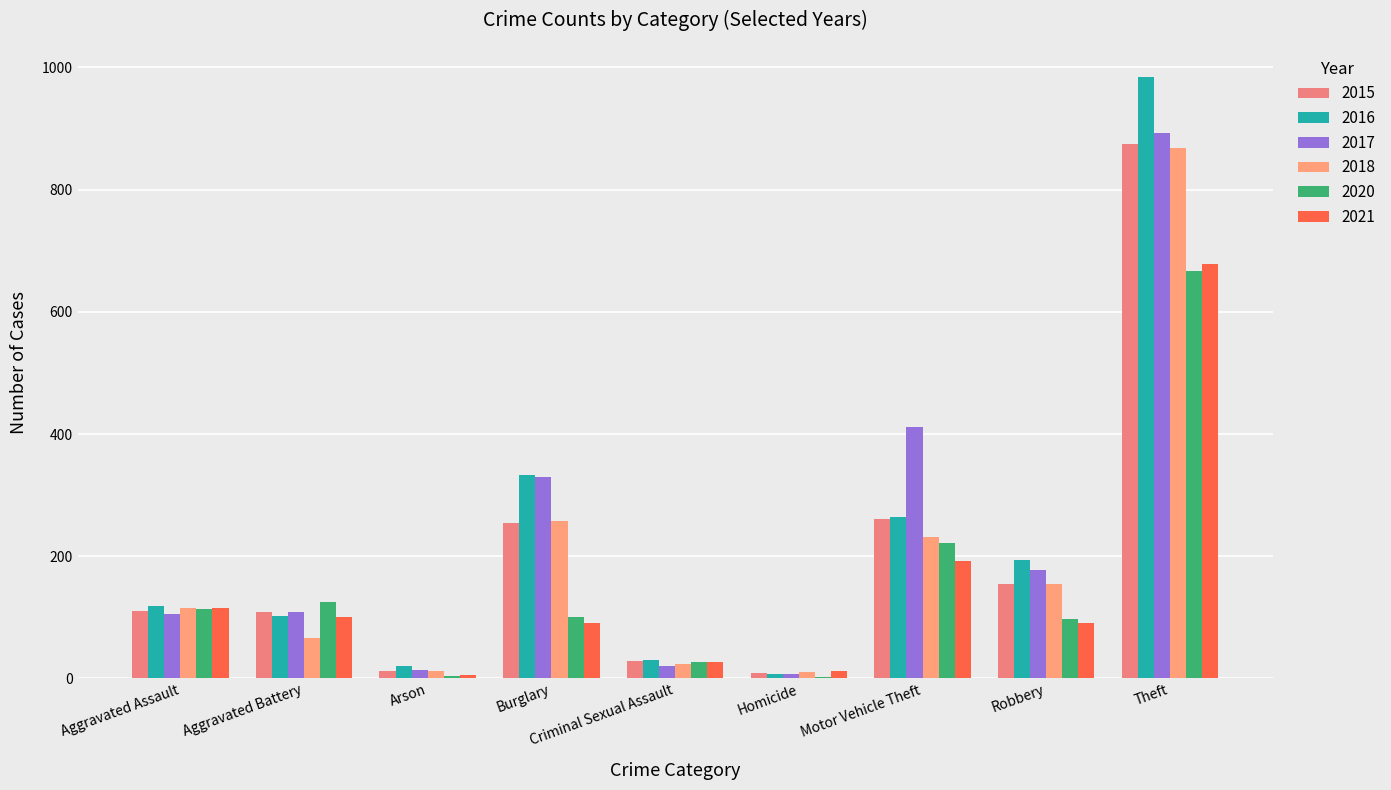

What is the label of the 6th bar from the right?

Burglary